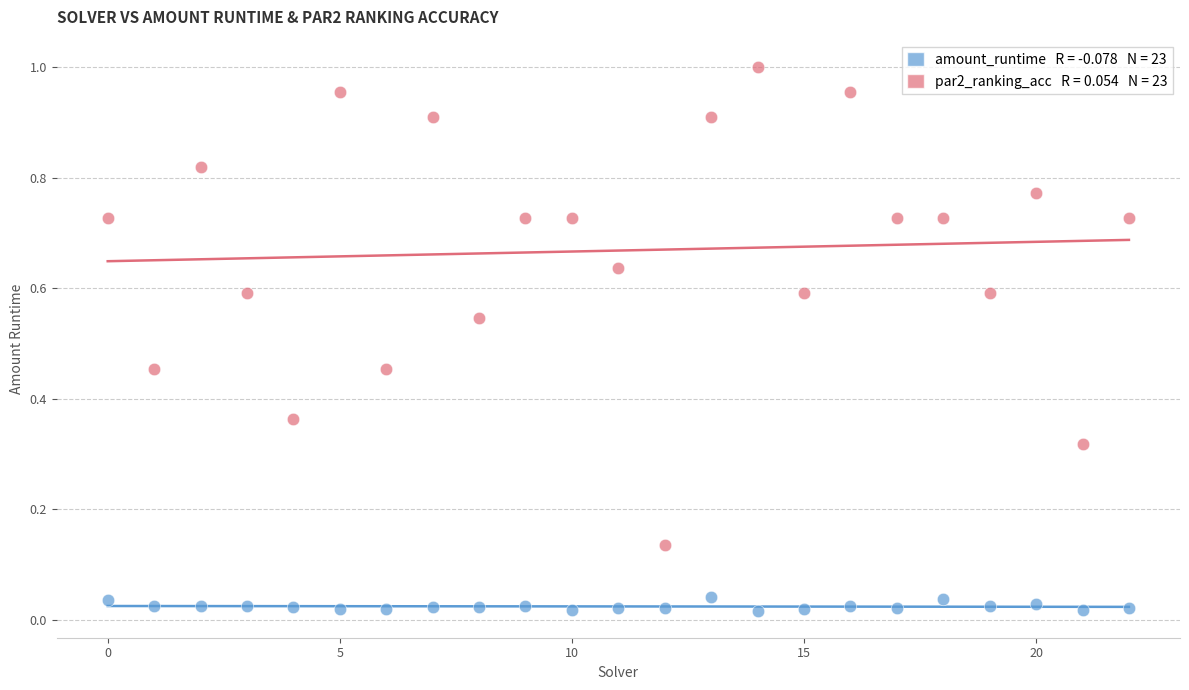

How many points are shown in the scatter plot?

46